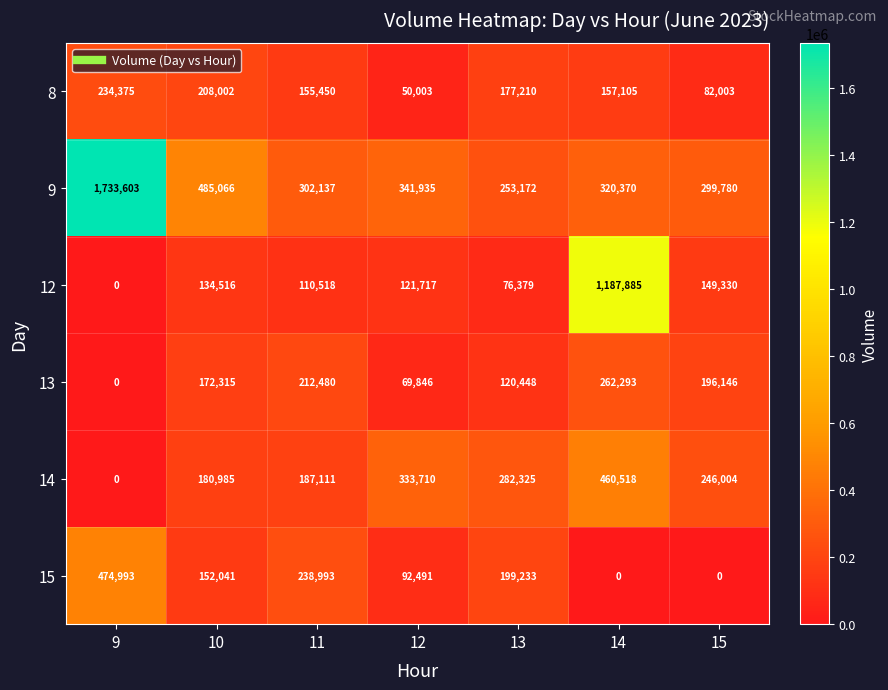

What is the greatest value displayed?

1733603